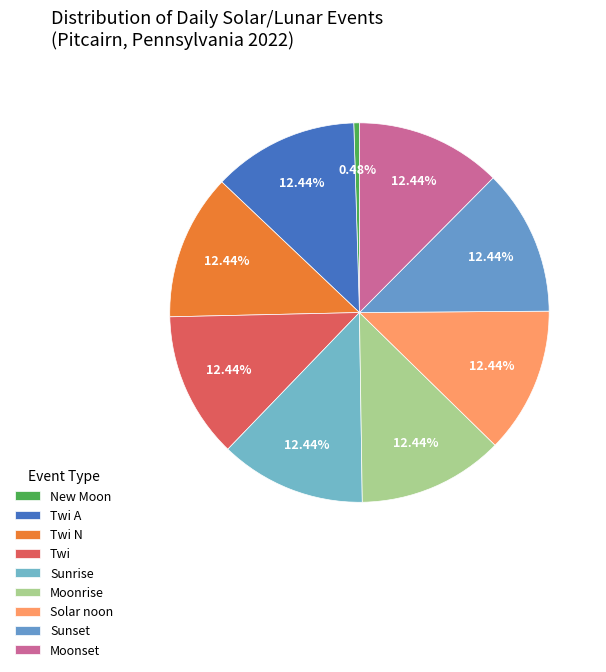

Does Twi A represent more than half of the total?

No